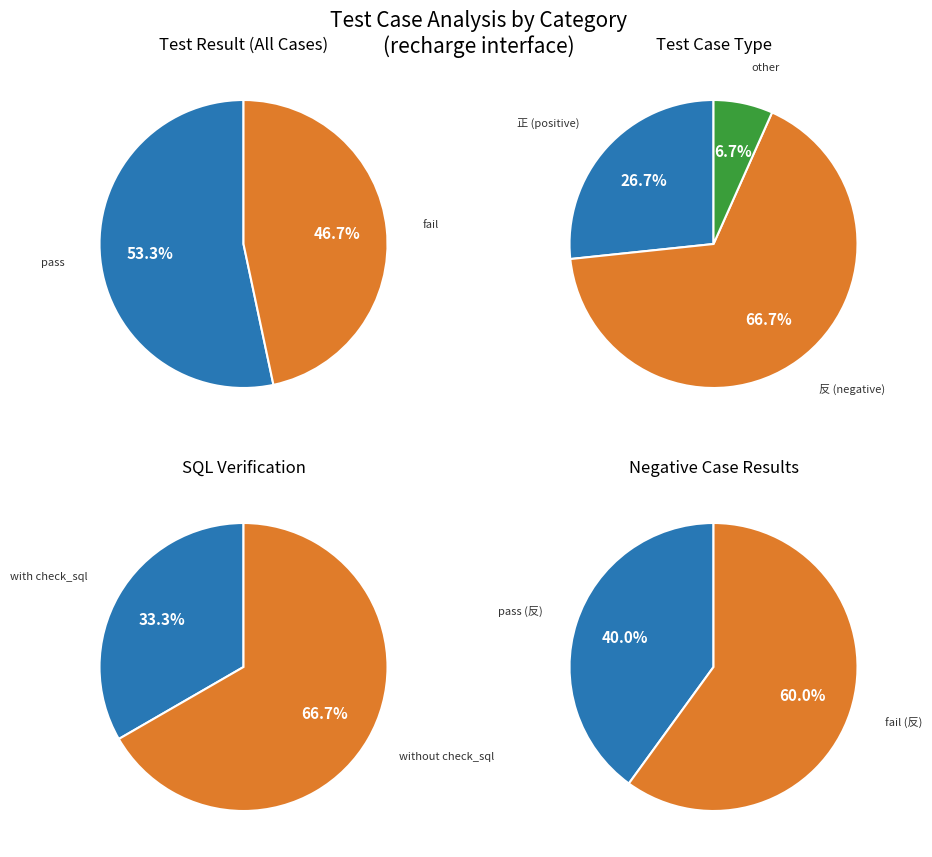

What percentage is NOT represented by fail?

53.3%